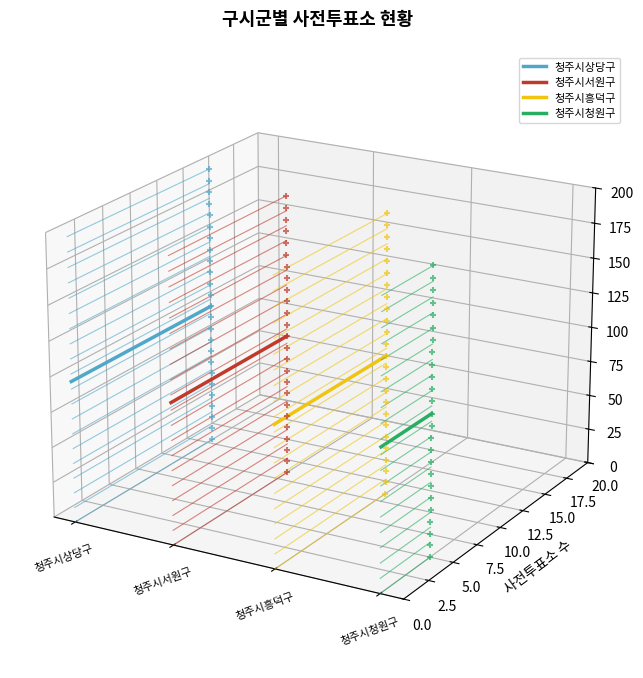

Which series contains the lowest Y value?

청주시청원구